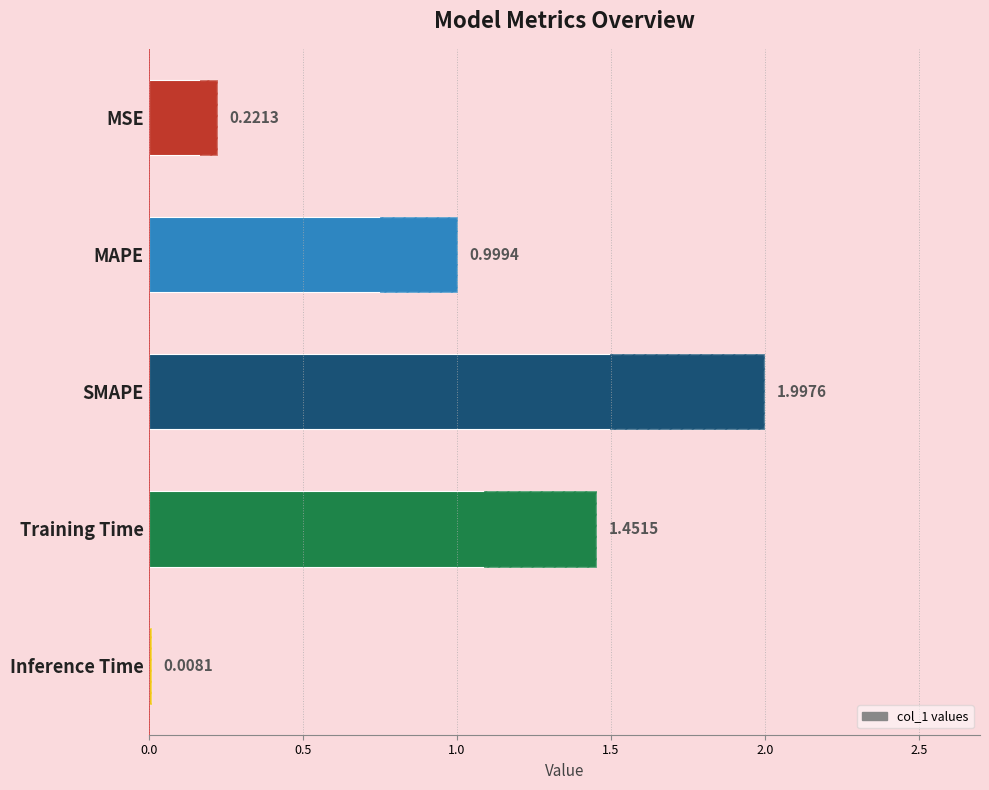

What is the difference between the maximum and minimum values?

2.0